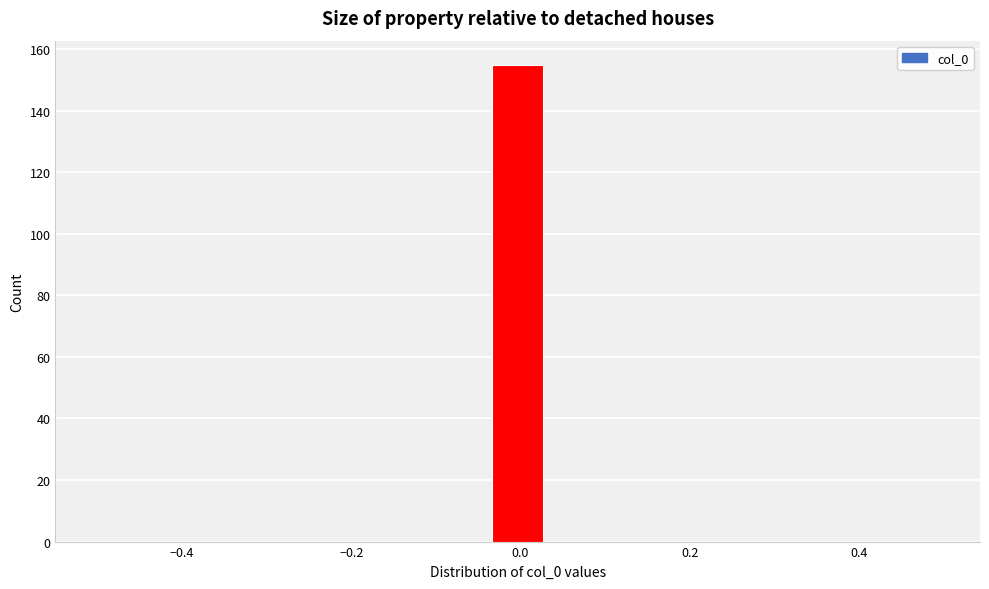

Read against the x-axis, roughly where is the centre of the tallest bar?

0.00